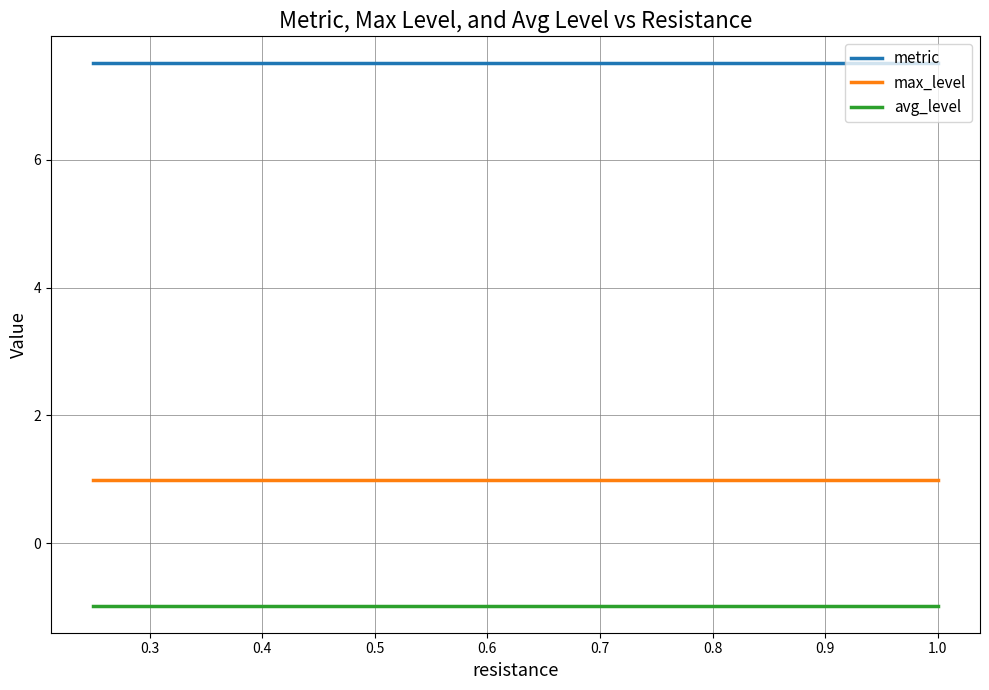

What are all the series names shown in the legend?

metric, max_level, avg_level